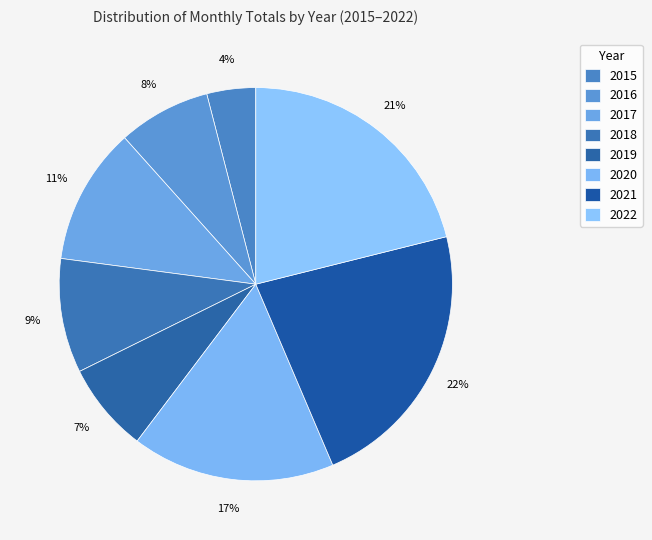

What is the smallest slice in the pie chart?

2015